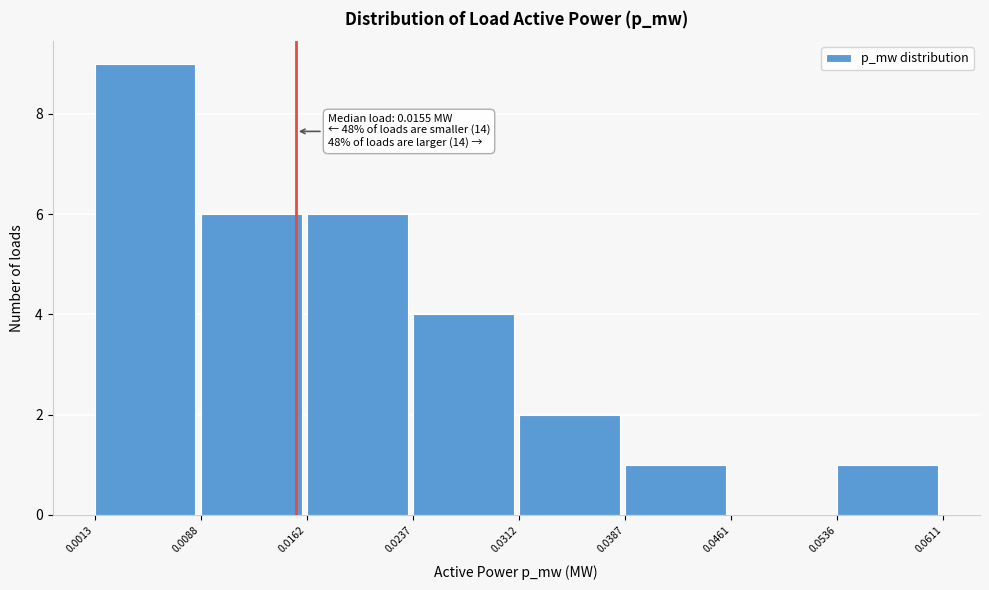

Over which range of the x-axis is the bar tallest?

0.0013 to 0.0088